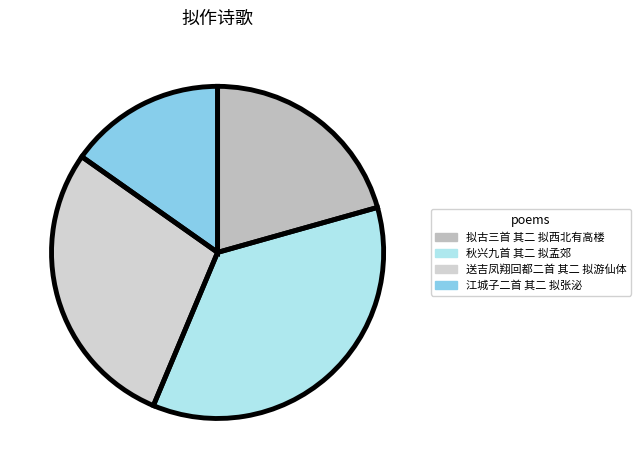

What percentage is the 秋兴九首 其二 拟孟郊 slice, to the nearest percent?

36%